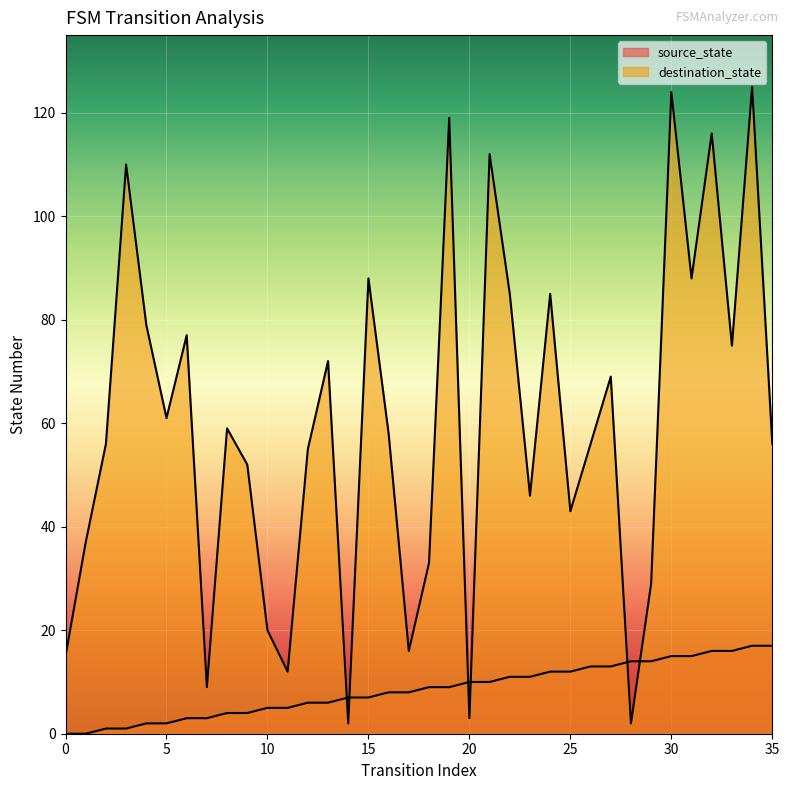

What is the difference between the destination_state values at 18 and 30?

91